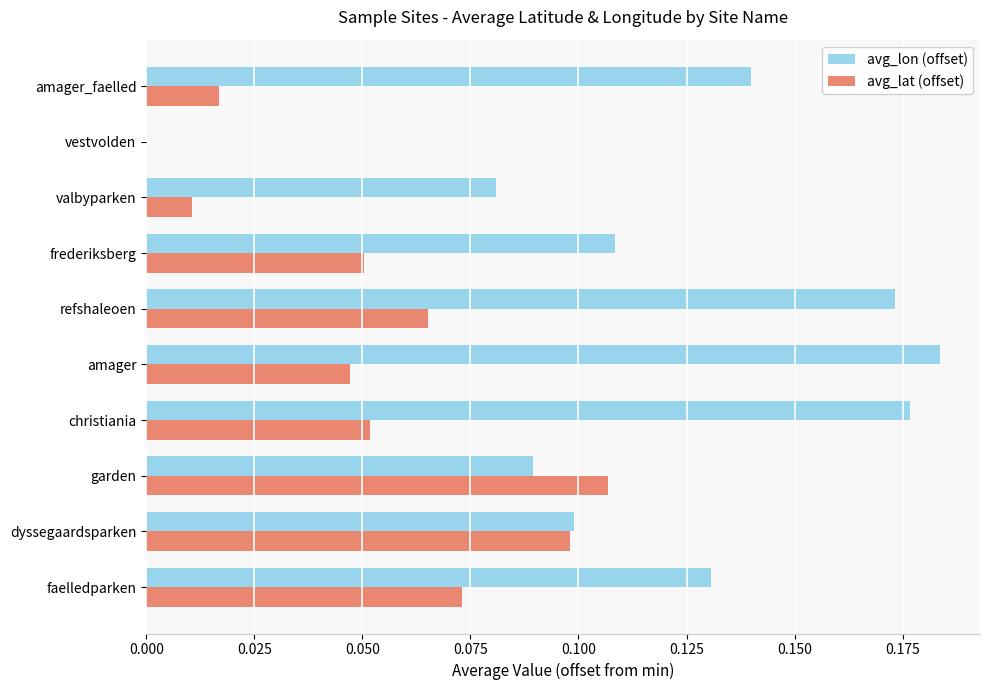

Is the value of avg_lat (offset) at christiania greater than the value of avg_lon (offset) at garden?

No